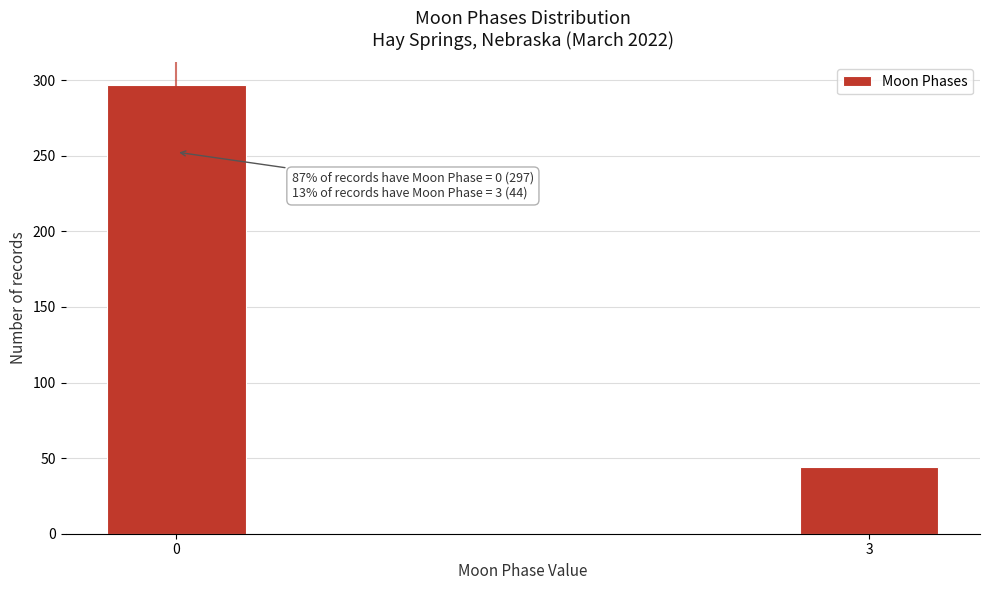

Reading left to right, extract all data points from this chart.

0=297	3=44